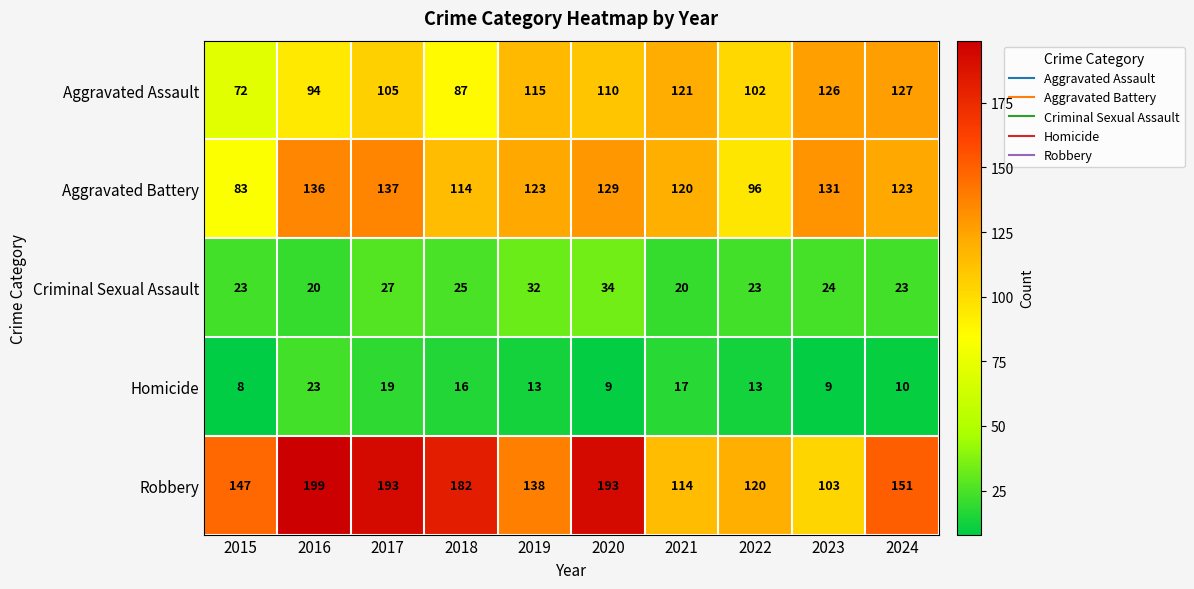

What is the difference between the Aggravated Battery values at 2015 and 2021?

37